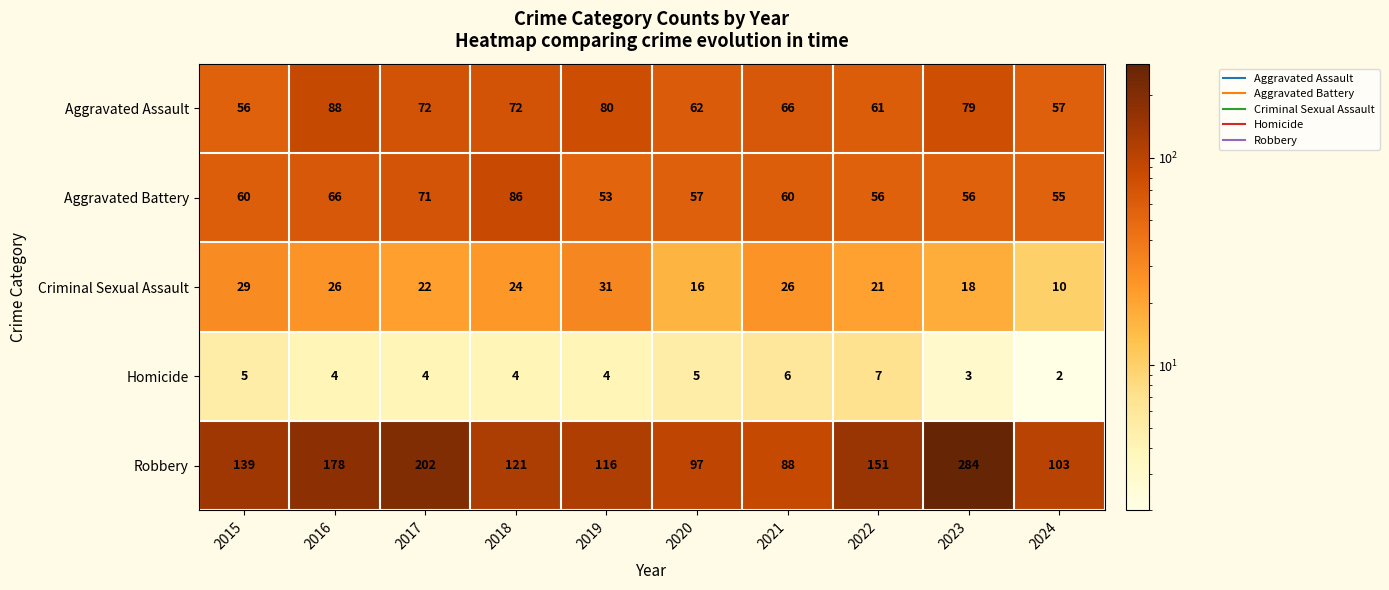

The Criminal Sexual Assault series shows 26 at 2016. True or false?

True